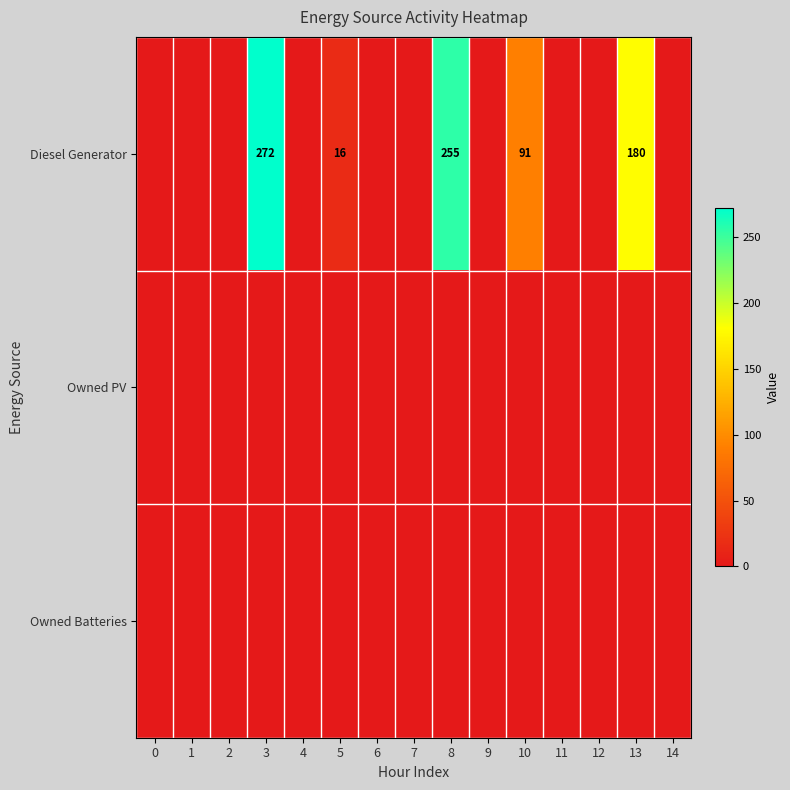

Reading left to right, list all the values displayed in this chart.

row_0: 0=0	1=0	2=0	3=272	4=0	5=16	6=0	7=0	8=255	9=0	10=91	11=0	12=0	13=180	14=0
row_1: 0=0	1=0	2=0	3=0	4=0	5=0	6=0	7=0	8=0	9=0	10=0	11=0	12=0	13=0	14=0
row_2: 0=0	1=0	2=0	3=0	4=0	5=0	6=0	7=0	8=0	9=0	10=0	11=0	12=0	13=0	14=0